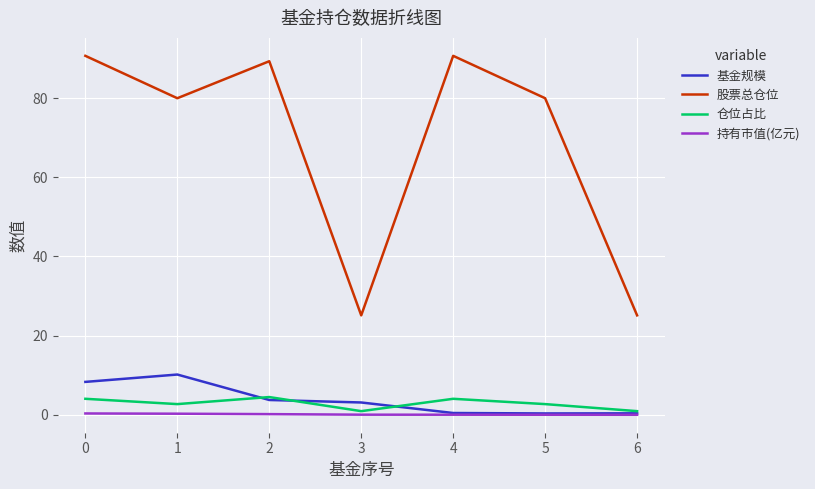

What is the lowest value of the 股票总仓位 series?

25.1